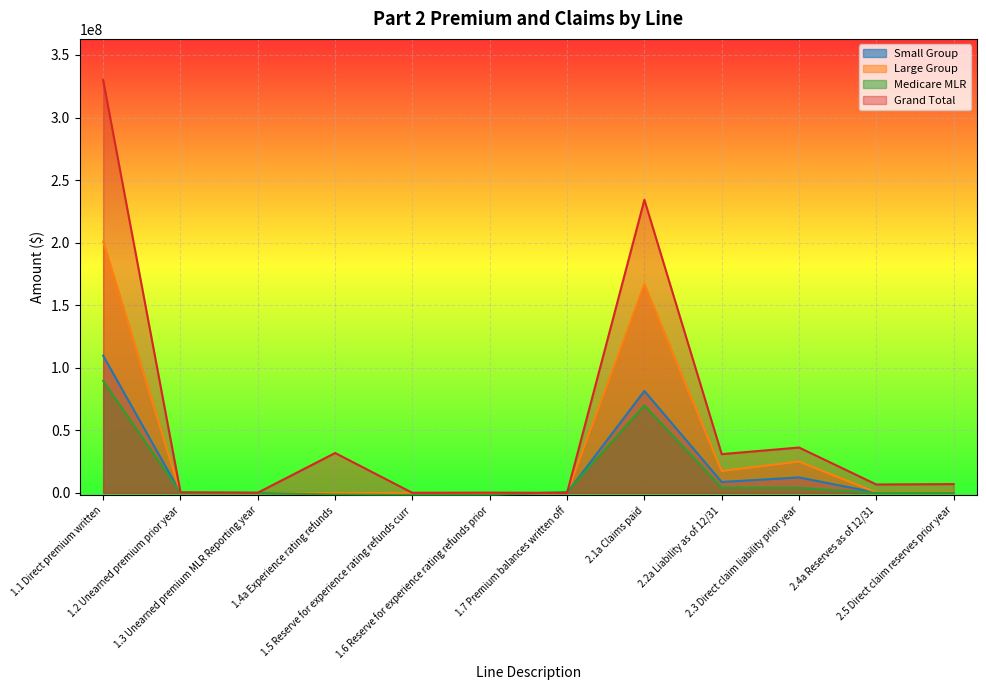

What is the total value across all series at 1.1 Direct premium written?

729987377.5